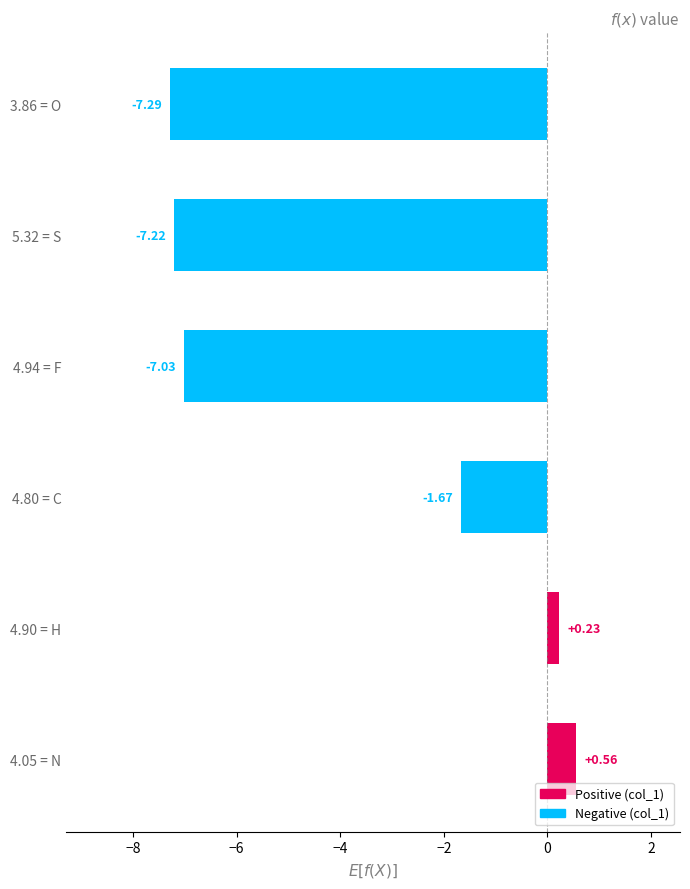

Rank the categories by value from lowest to highest.

3.86 = O, 5.32 = S, 4.94 = F, 4.80 = C, 4.90 = H, 4.05 = N